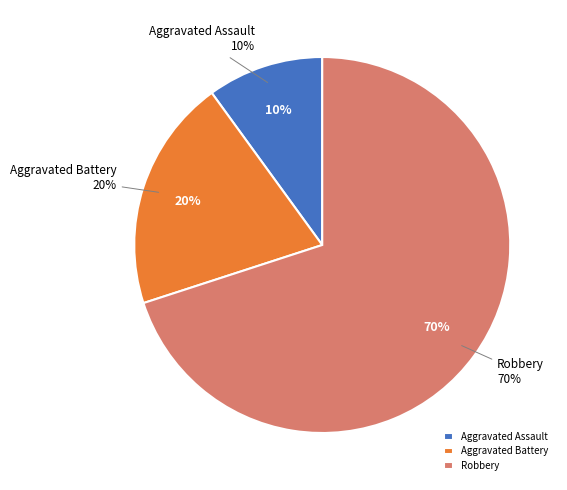

What is the majority slice?

Robbery